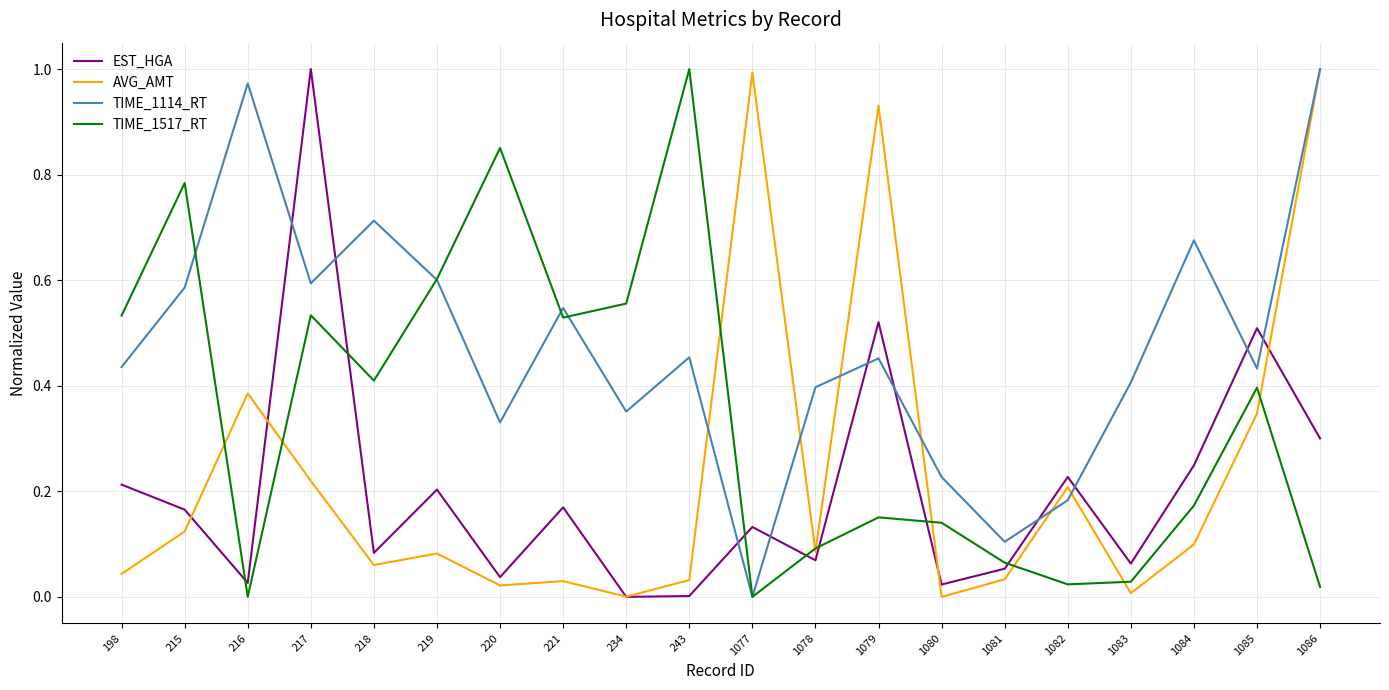

The value of EST_HGA at 1086 is 0.1. True or false?

False